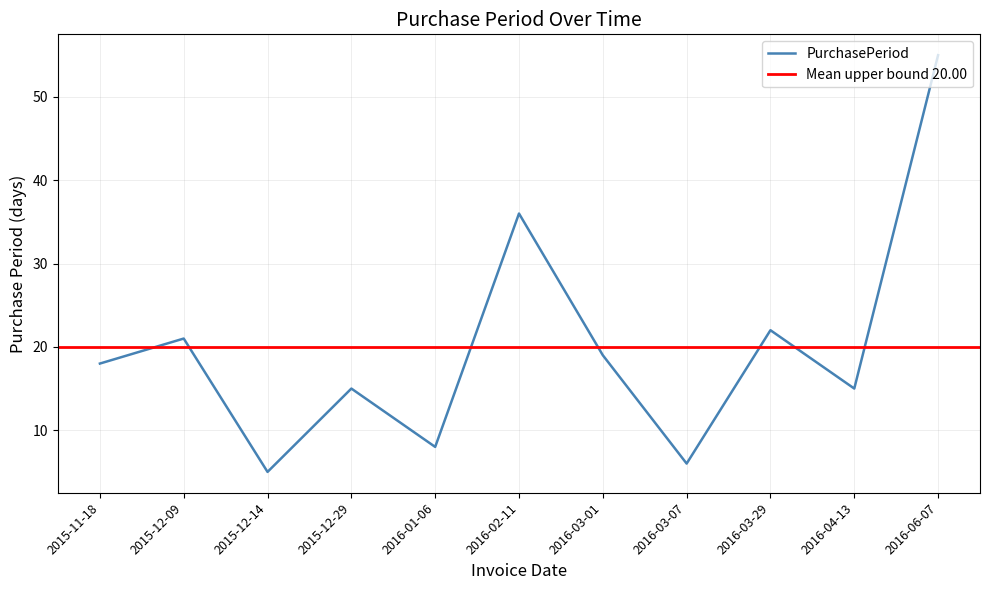

Which category has the highest value across all series?

2016-06-07